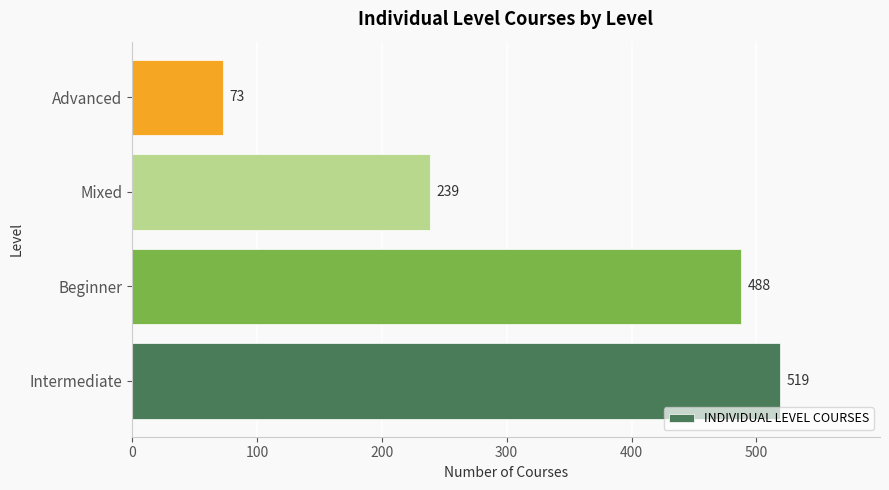

What is the smallest value displayed?

73